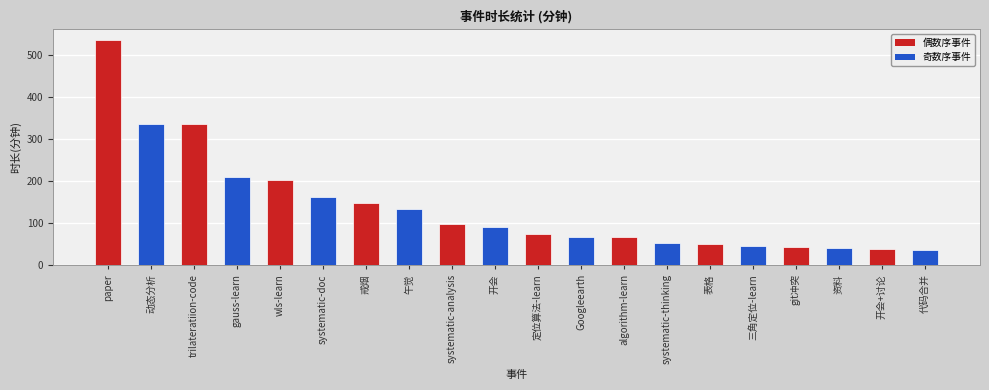

How many data points are less than 90?

10